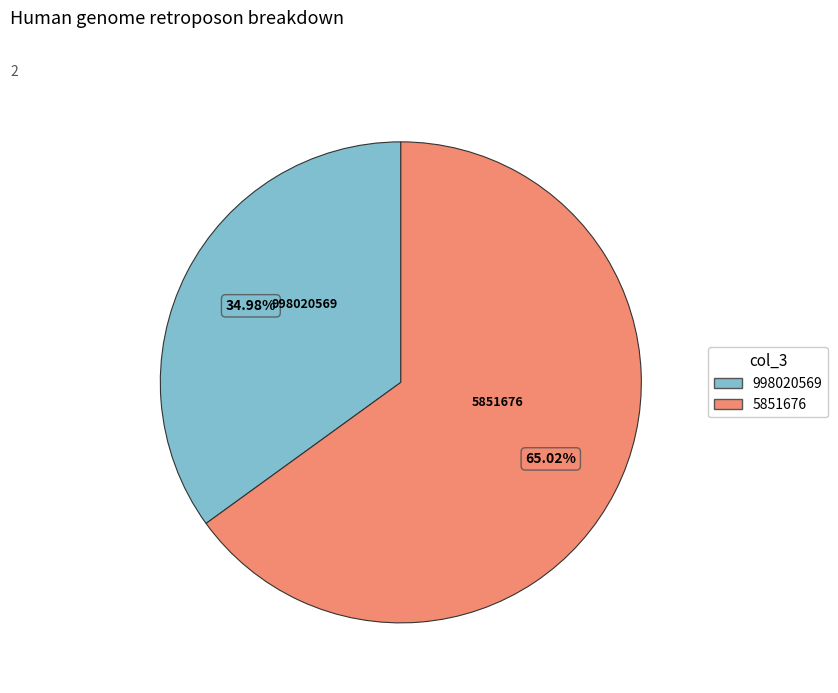

How many segments does this pie chart have?

2